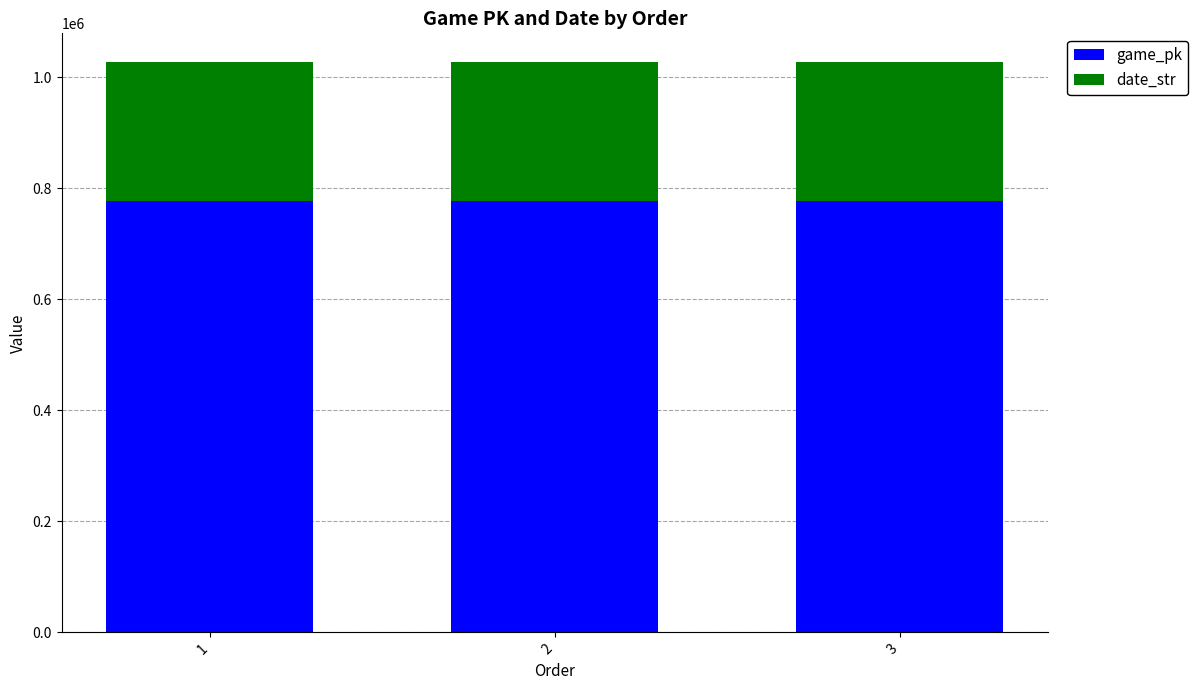

What is the sum of all game_pk values?

2331191